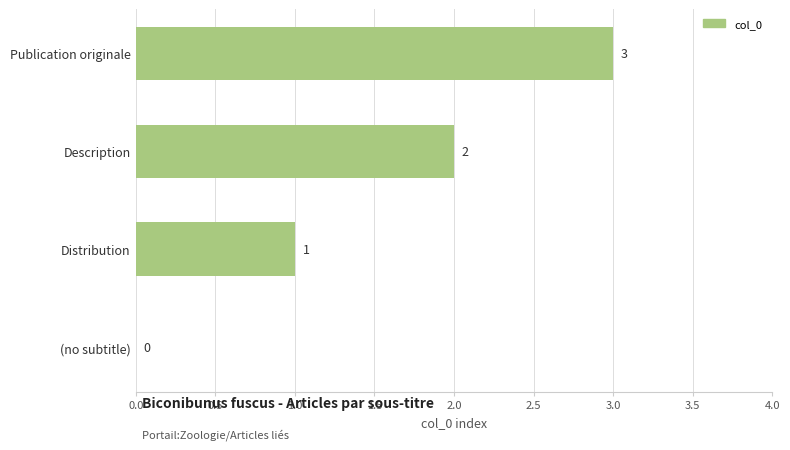

Does the chart contain stacked bars?

No